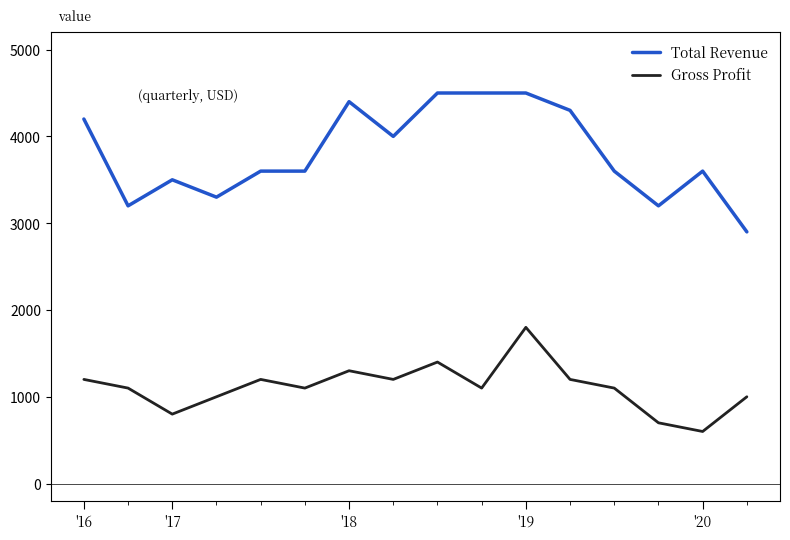

Which series has the largest range (max minus min)?

Total Revenue